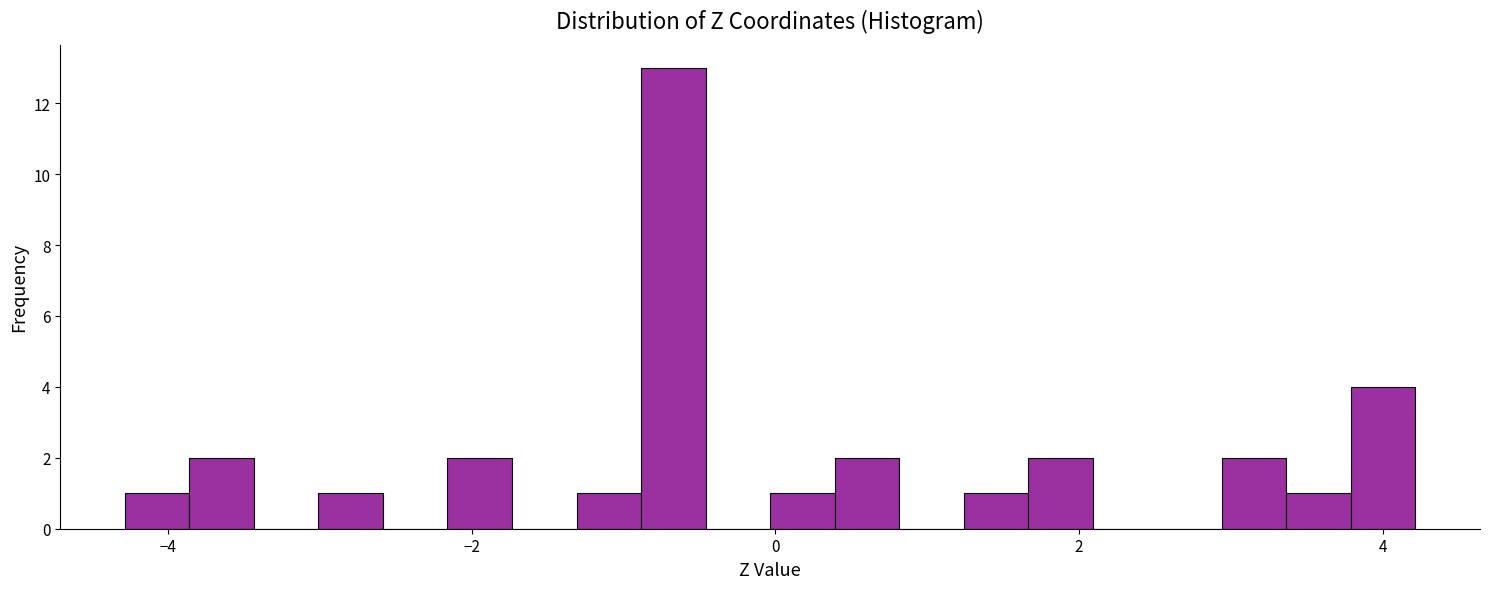

Read against the x-axis, roughly where is the centre of the tallest bar?

-0.6